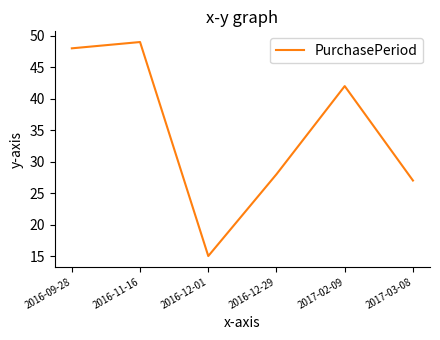

Reading left to right, list all the values displayed in this chart.

48	49	15	28	42	27